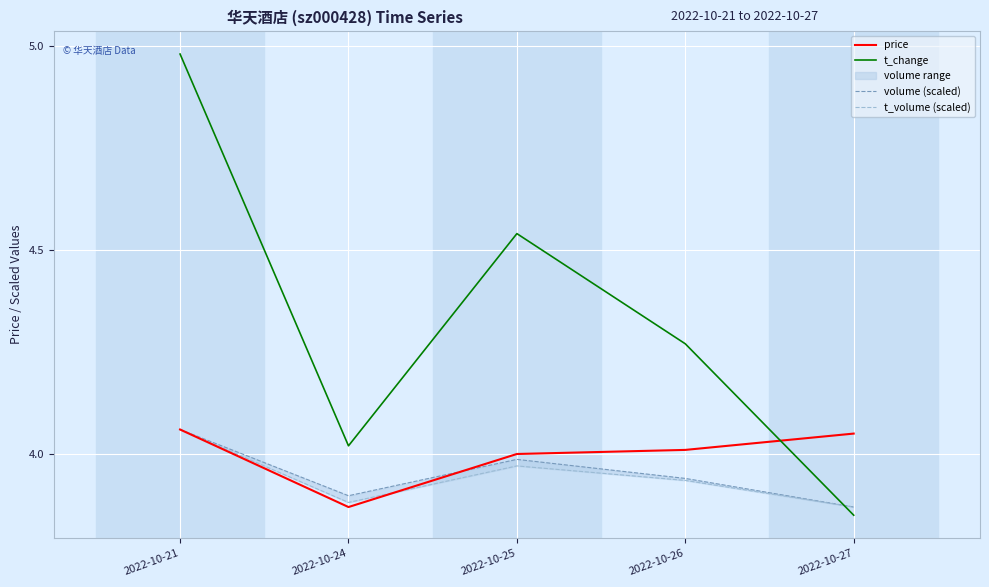

At which category does t_volume (scaled) reach its first local peak?

2022-10-25